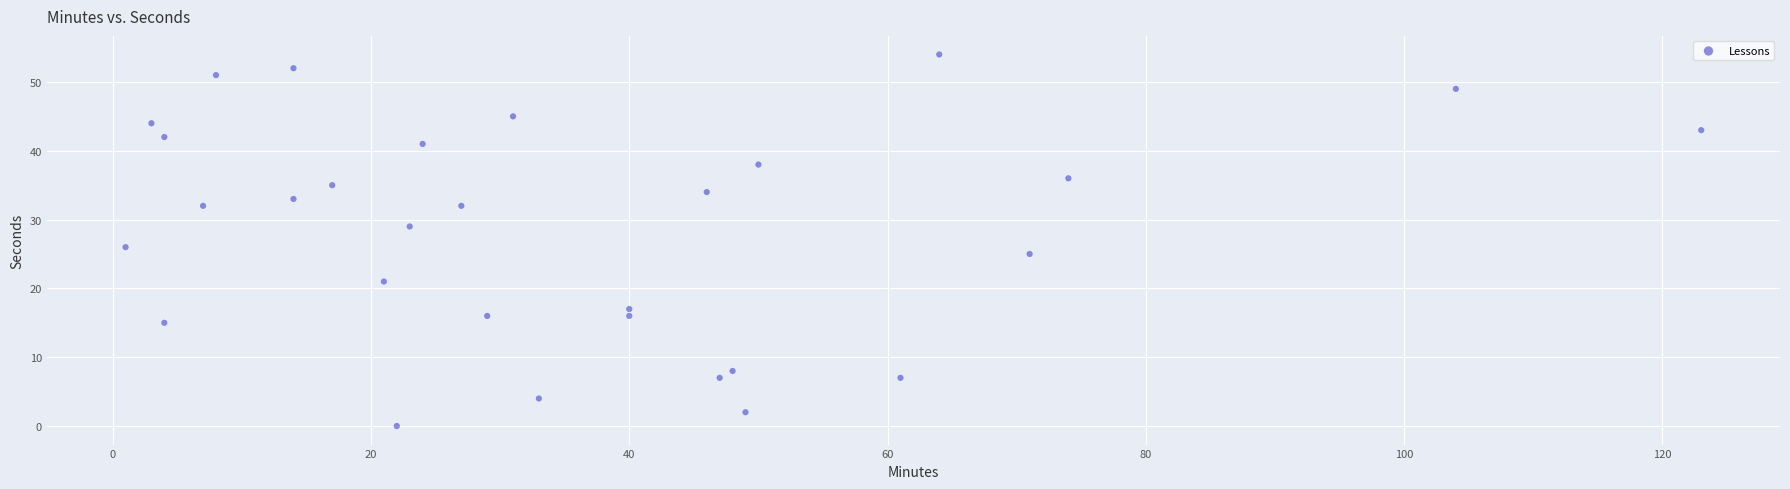

What Y value in the scatter plot is closest to 27?

26